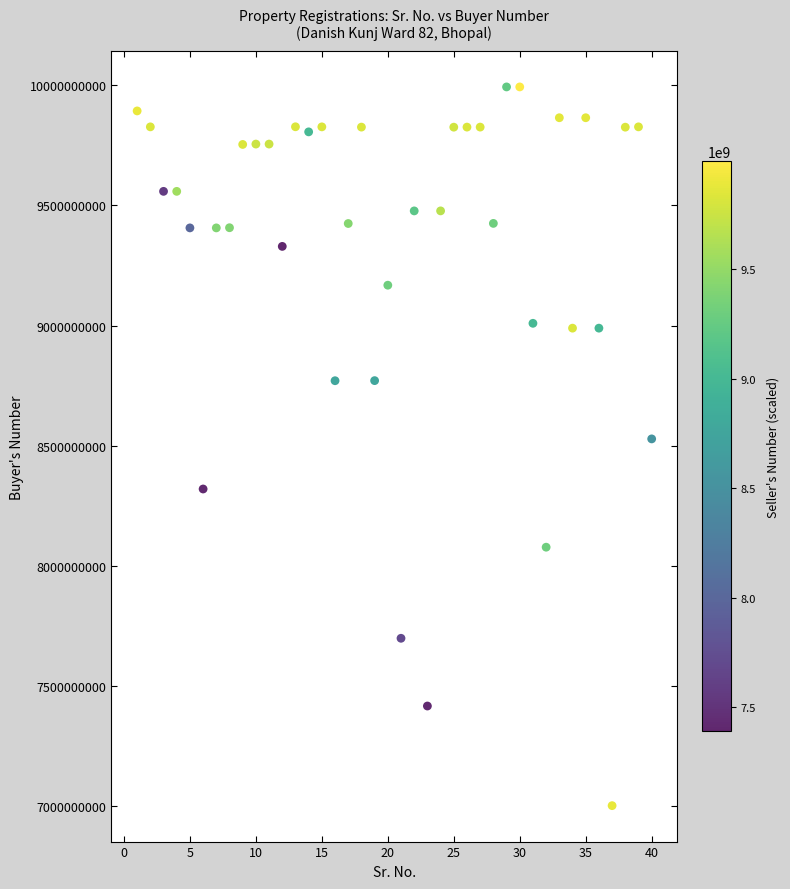

What is the range of X values (max minus min)?

39